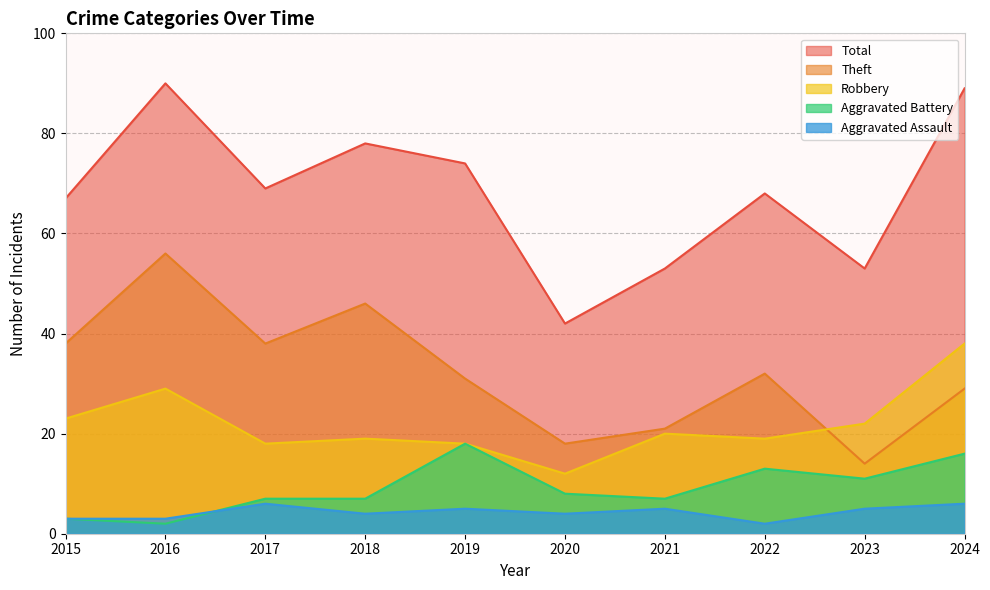

True or false: Total and Aggravated Assault intersect in this chart.

False